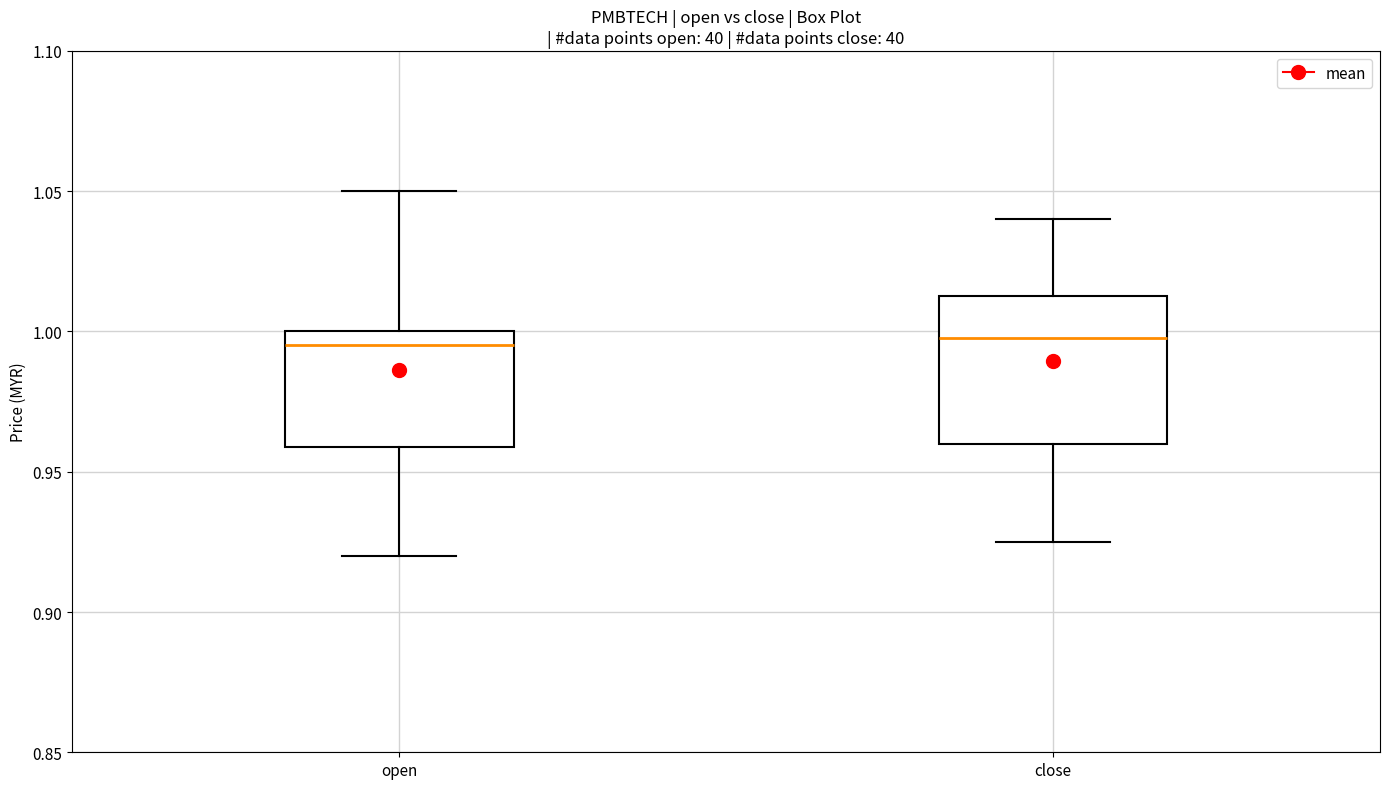

Reading left to right, transcribe this box plot: for each box, give where its median line is, the range the box spans, and where its two whiskers end, as read against the y-axis. The values are not printed on the chart, so give them approximately, as read against the axis.

open: median 0.995, box 0.960 to 1.000, whiskers 0.920 to 1.050
close: median 1.000, box 0.960 to 1.015, whiskers 0.925 to 1.040